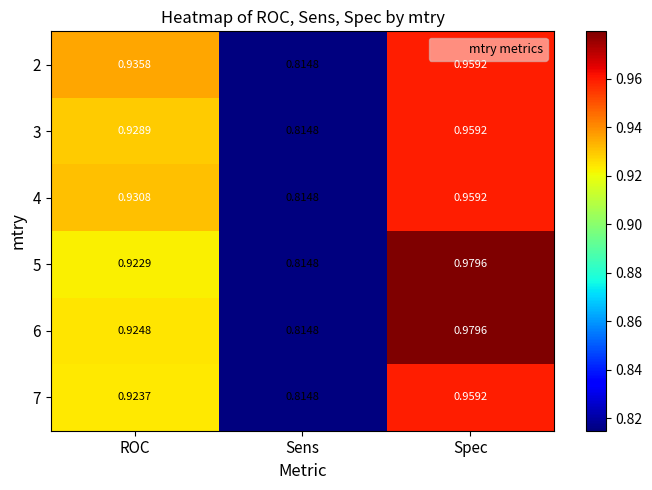

Is the value of 6 at ROC greater than the value of 5 at Spec?

No